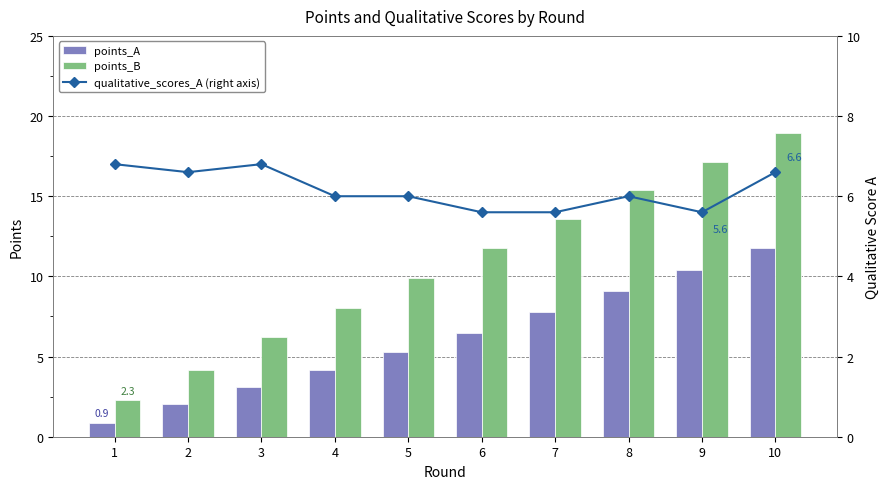

What is the maximum value for qualitative_scores_A (right axis)?

6.8